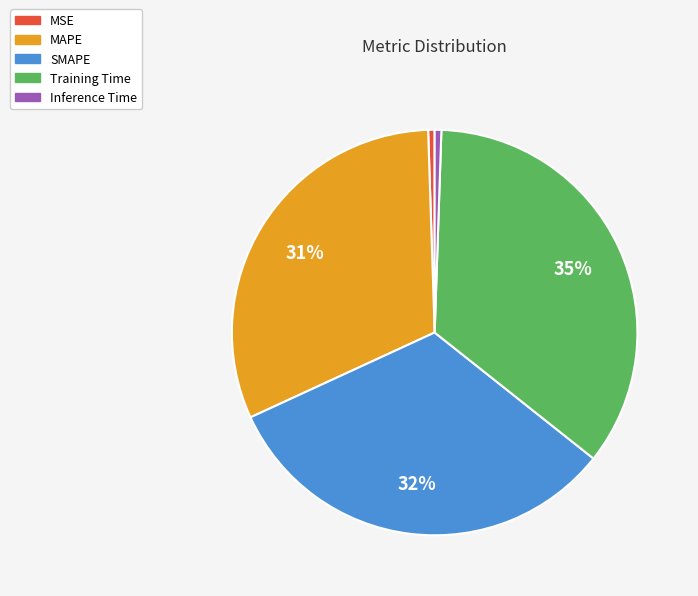

Which slice is the largest?

Training Time